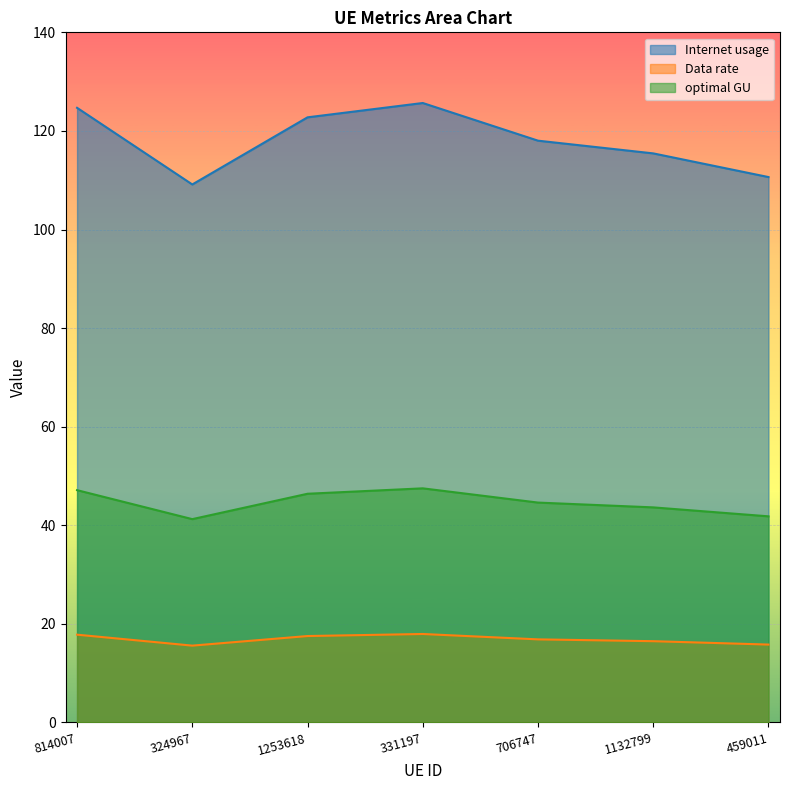

At 459011, list the series in order from largest to smallest.

Internet usage, optimal GU, Data rate